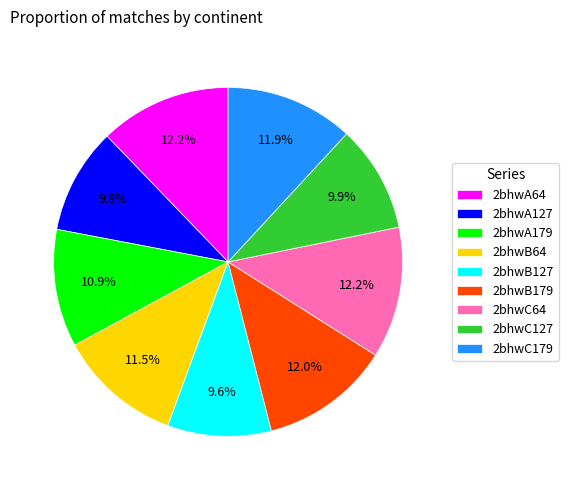

Does any single category account for the majority?

No